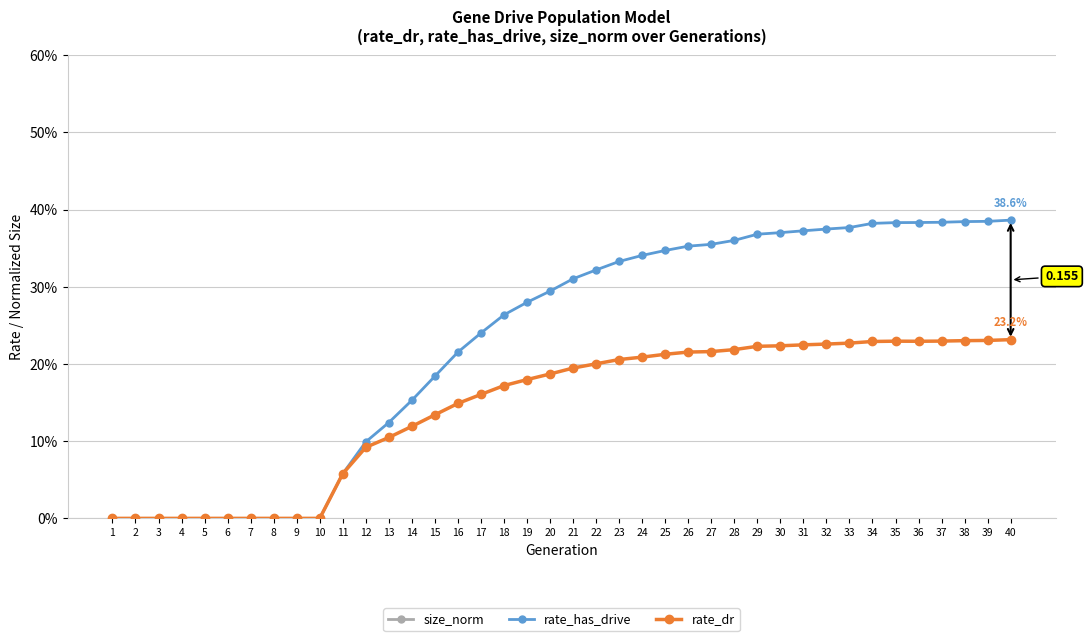

What is the total value across all series at 34?

1.5